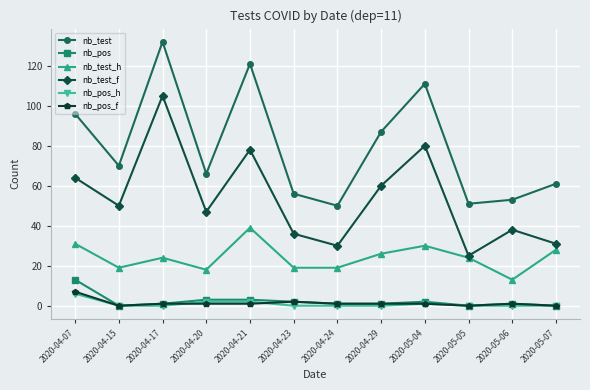

The value of nb_pos at 2020-04-15 is 9. True or false?

False